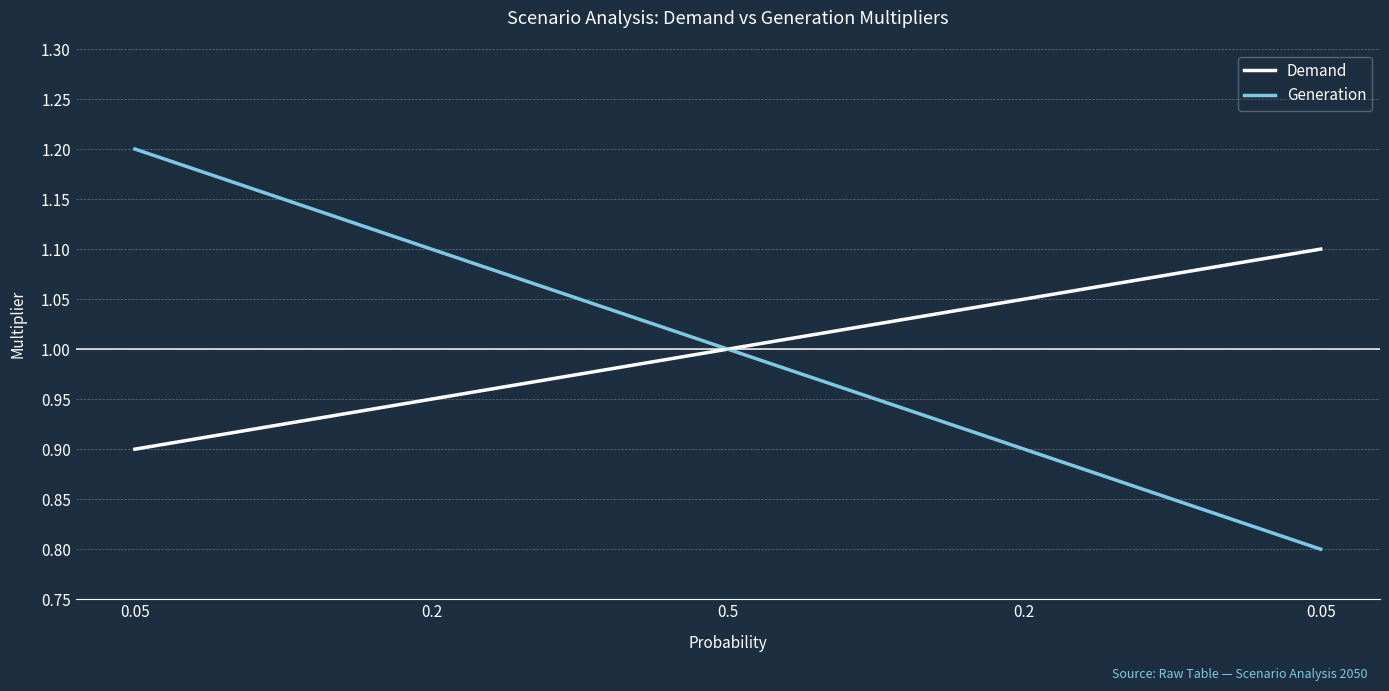

Does the chart display data point markers on the line(s)?

No